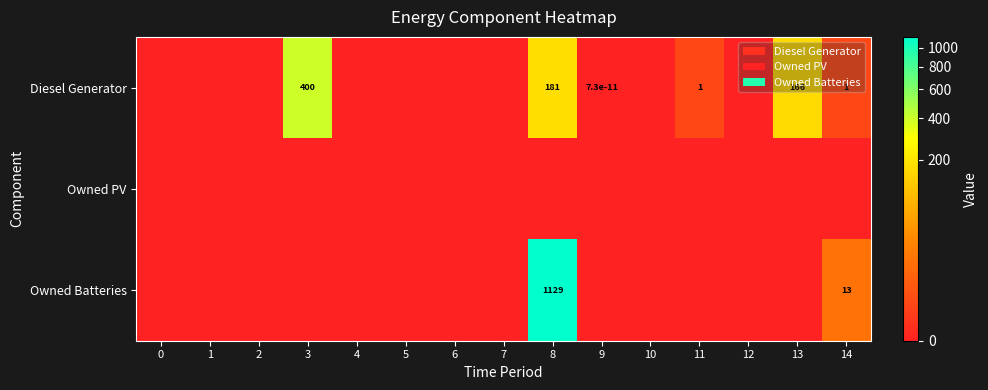

The Diesel Generator series shows 267.2 at 8. True or false?

False